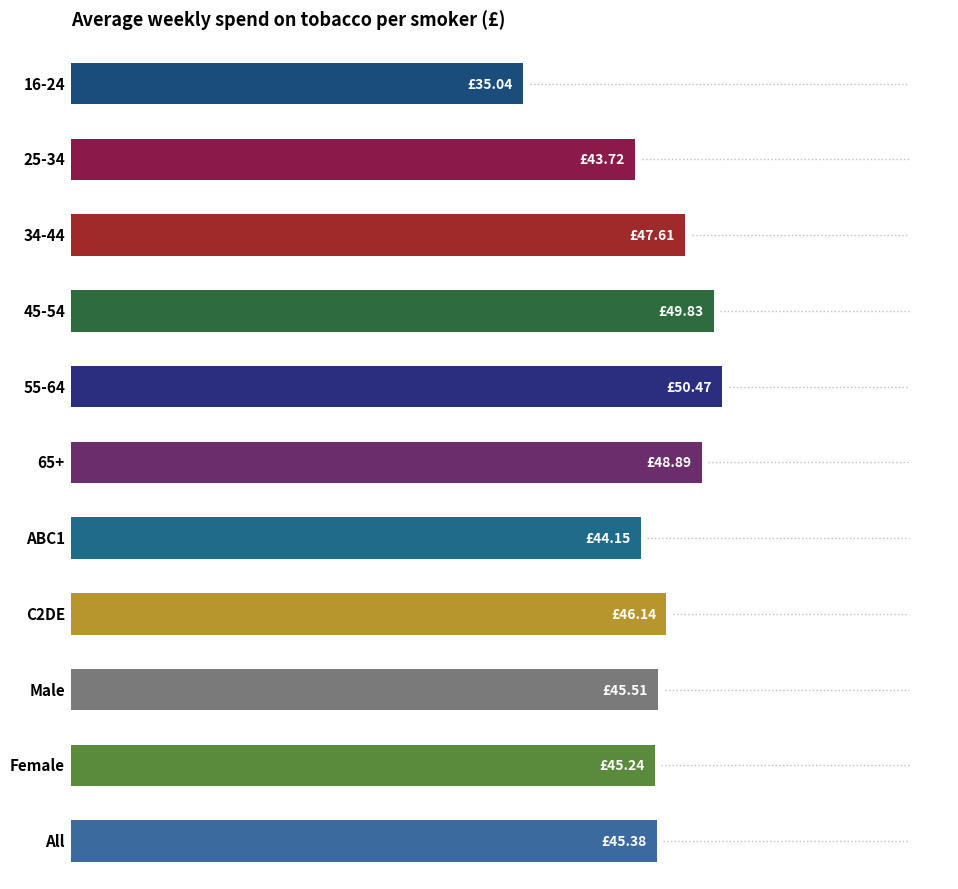

What is the difference between the second highest and minimum values?

14.8